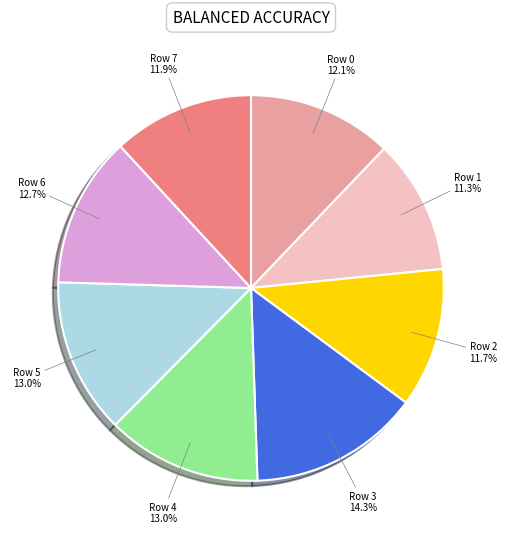

What percentage is NOT represented by Row 5?

87.0%